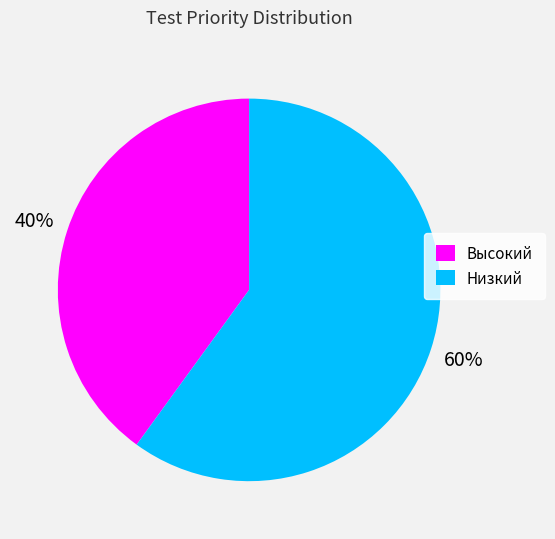

Between Низкий and Высокий, which is larger?

Низкий